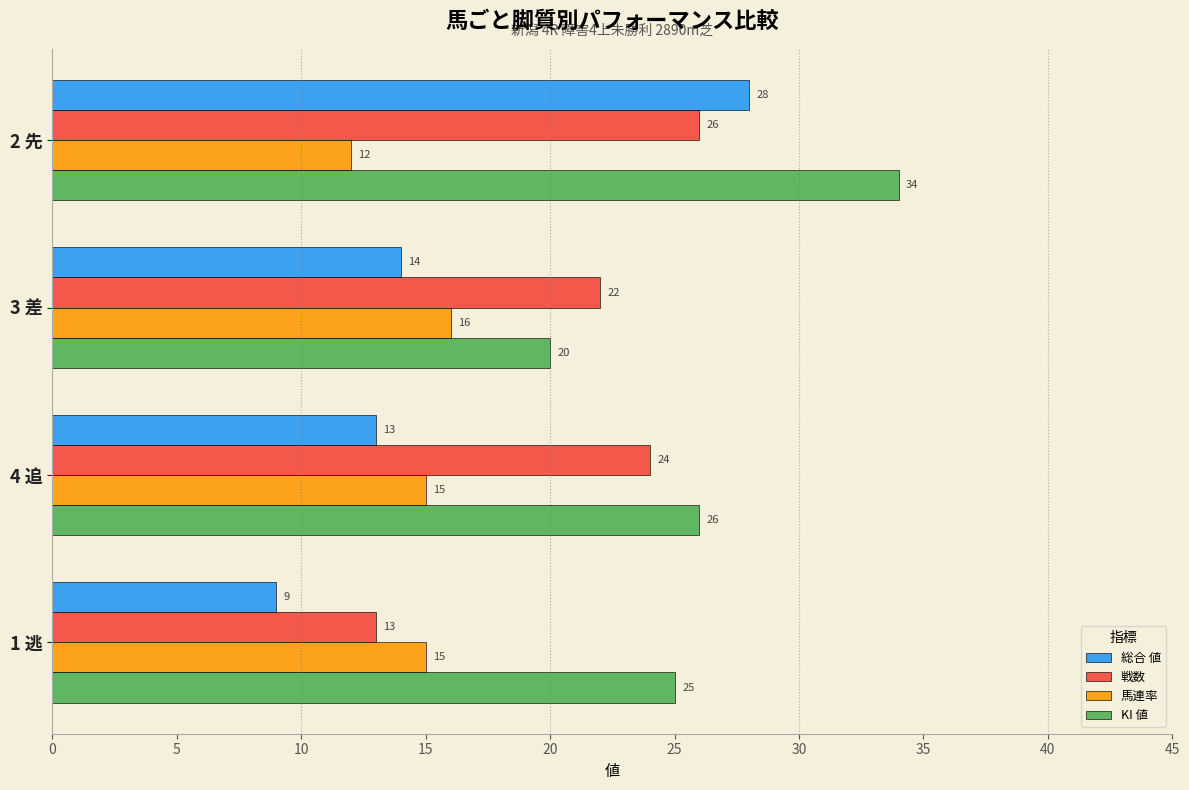

What is the difference between the second highest and minimum values in the KI 値 series?

6